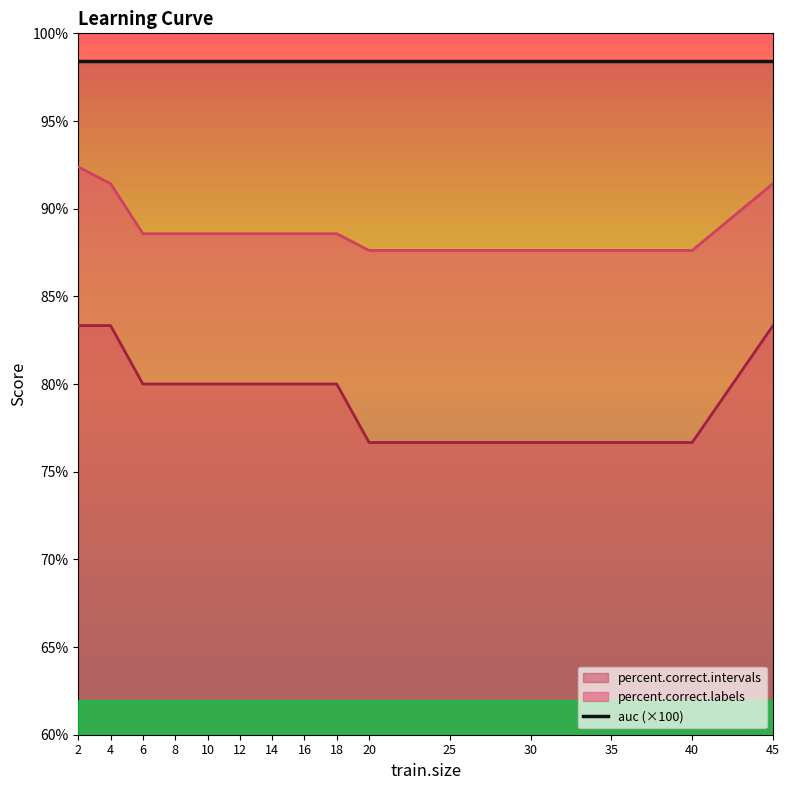

How many data points does each series have?

15